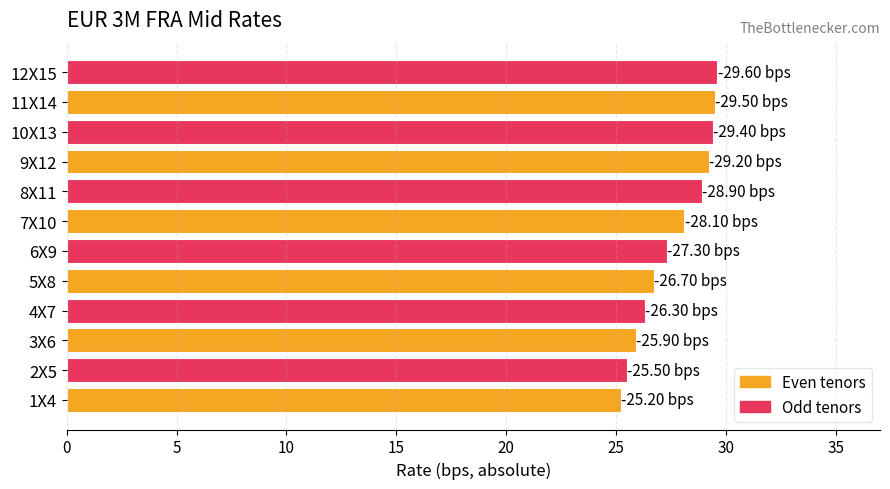

Between 2X5 and 10X13, which is larger?

10X13